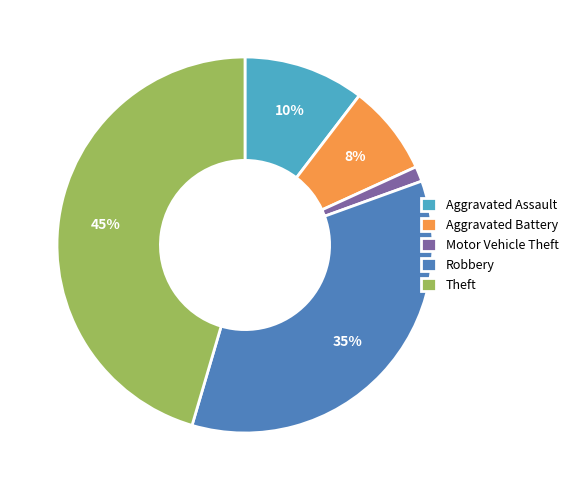

What is the largest slice in the pie chart?

Theft